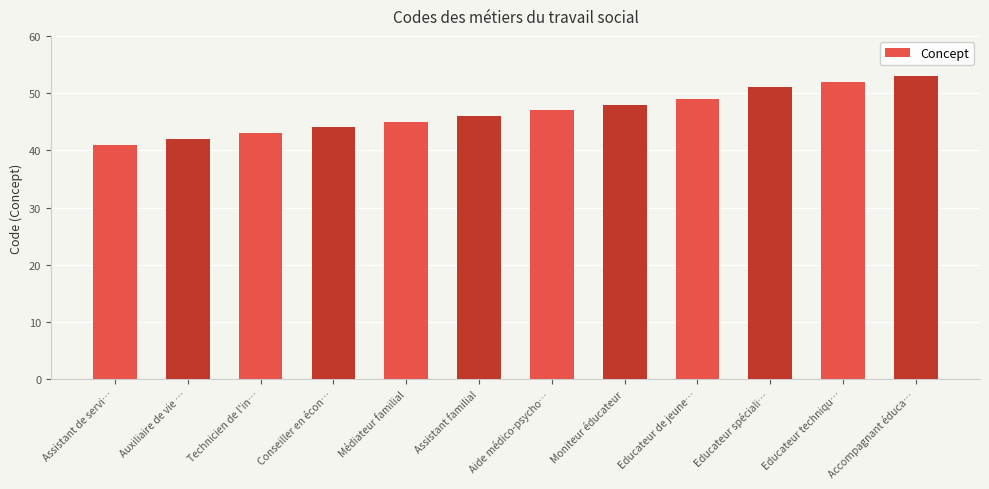

Reading right to left, what are all the values shown in this chart?

Accompagnant éduca…=53	Educateur techniqu…=52	Educateur spéciali…=51	Educateur de jeune…=49	Moniteur éducateur=48	Aide médico-psycho…=47	Assistant familial=46	Médiateur familial=45	Conseiller en écon…=44	Technicien de l'in…=43	Auxiliaire de vie …=42	Assistant de servi…=41